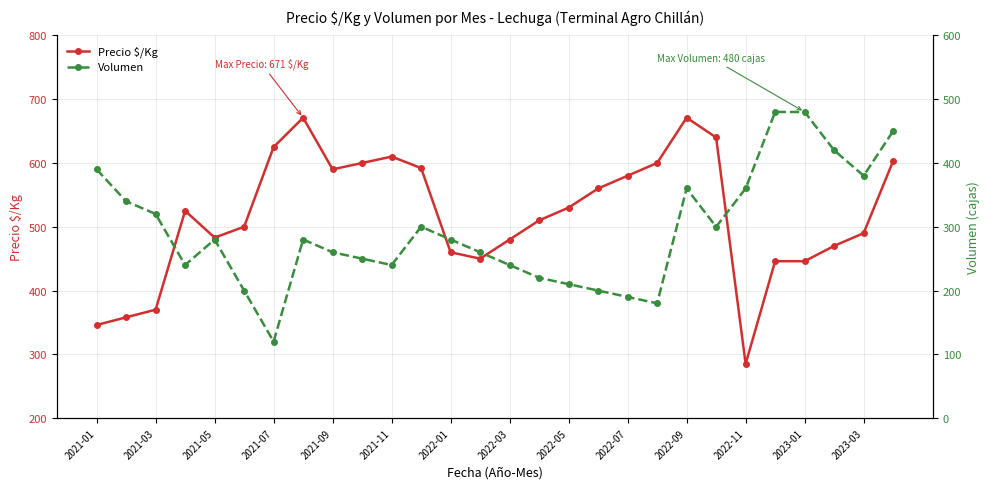

What is the sum of all Precio $/Kg values?

14491